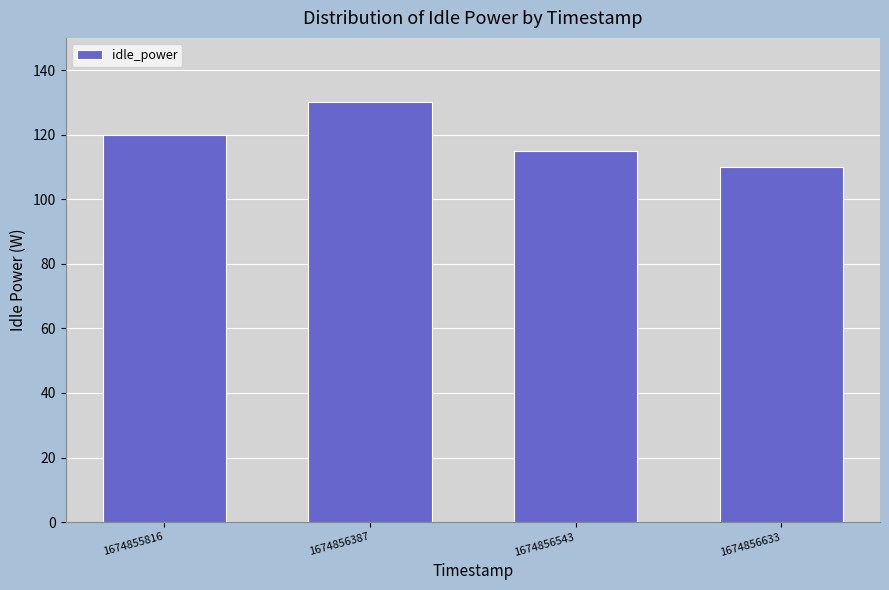

How many series are shown in this chart?

1